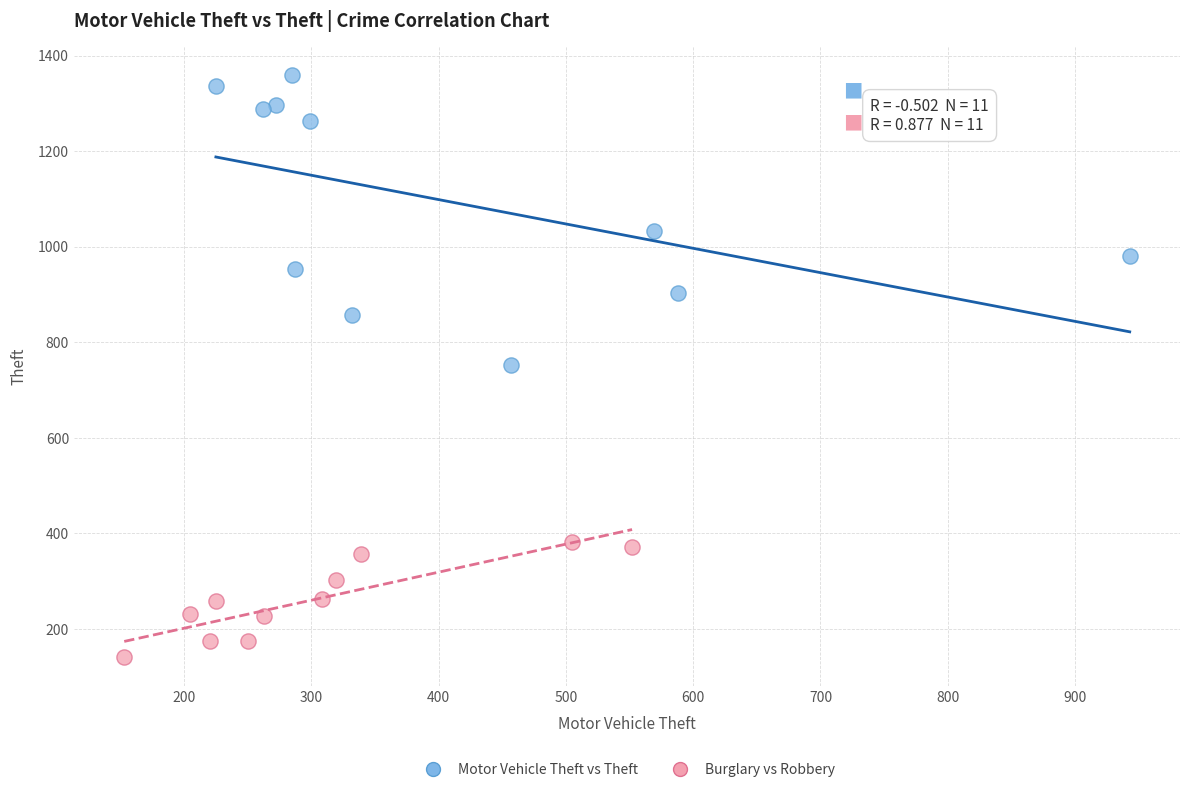

What are all the series names shown in the legend?

Motor Vehicle Theft vs Theft, Burglary vs Robbery